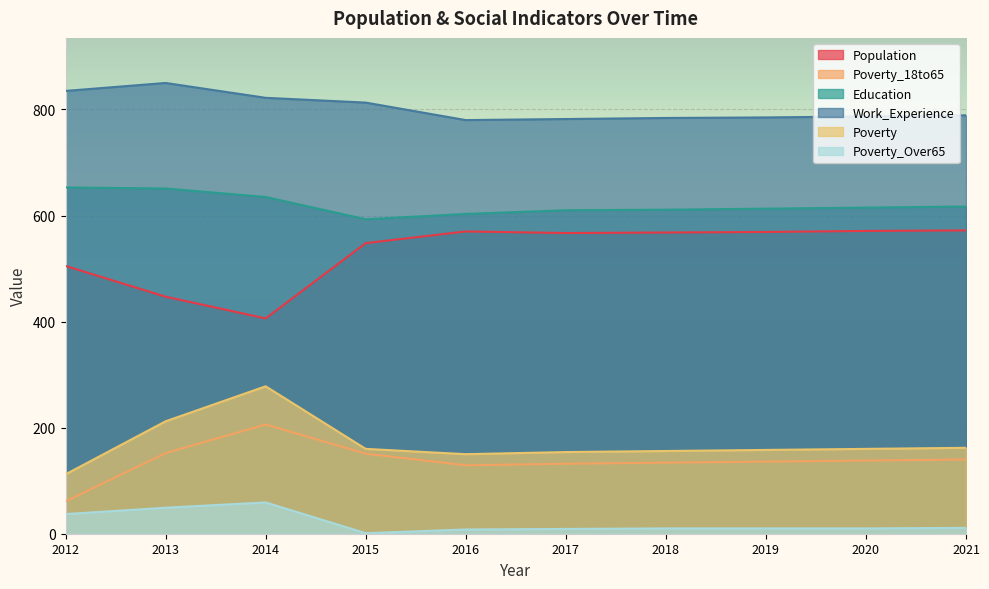

Which series has the widest spread of values?

Population